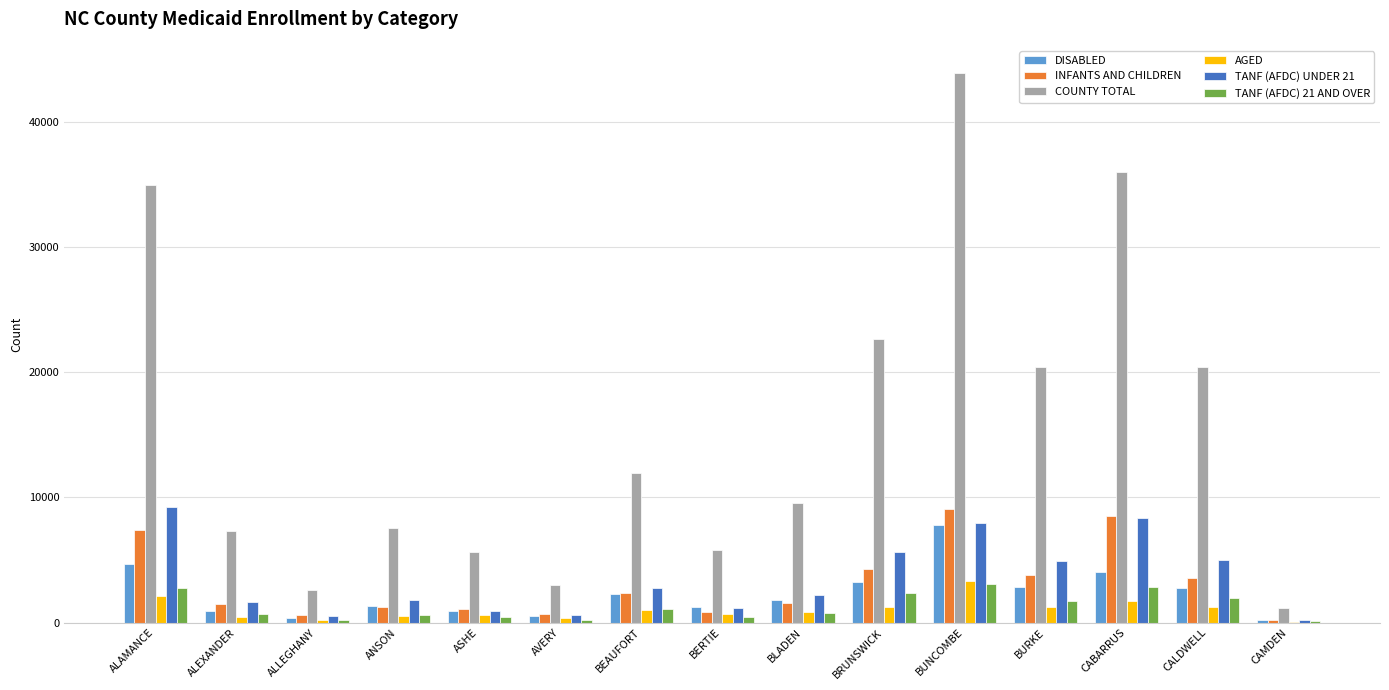

What is the sum of all AGED values?

15696